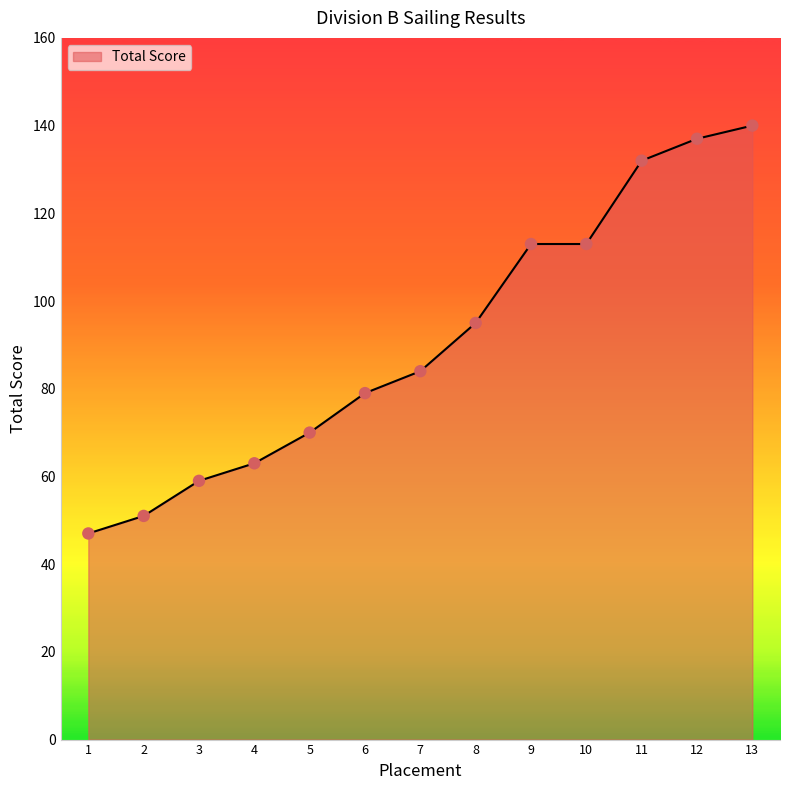

Which has a higher value, 7 or 13?

13